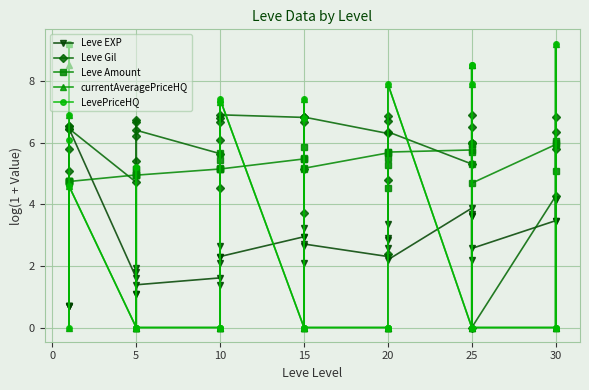

Reading left to right, what are all the values shown in this chart?

Leve EXP: 0.7	0.7	6.4	0.7	0.7	6.4	1.6	1.9	1.1	1.8	1.1	1.4	1.6	2.1	1.4	2.3	2.6	2.3	2.9	2.6	2.1	3.2	2.9	2.7	2.3	2.8	3.4	2.9	2.6	2.2	3.9	3.6	2.2	3.7	3.6	2.6	3.5	4.2	3.5	4.1
Leve Gil: 5.8	6.5	6.4	5.1	6.5	6.4	4.7	6.7	6.7	5.4	6.2	6.4	5.6	6.8	6.7	6.1	4.5	6.9	6.8	3.7	5.1	6.7	6.8	6.8	6.3	6.7	2.4	4.8	6.9	6.3	5.3	6.0	6.5	6.9	6.0	0.0	4.3	6.8	5.8	6.3
Leve Amount: 4.7	4.7	4.7	4.7	4.7	4.7	4.9	5.1	4.9	4.9	5.1	4.9	5.1	5.1	5.7	5.2	5.4	5.1	5.5	5.5	5.9	5.5	5.1	5.2	5.7	5.3	5.5	5.7	4.5	5.7	5.8	5.9	5.3	5.7	6.0	4.7	5.9	6.0	5.1	6.1
currentAveragePriceHQ: 6.9	8.5	9.2	4.7	0.0	4.6	0.0	0.0	5.2	0.0	0.0	0.0	0.0	0.0	7.3	0.0	0.0	7.4	0.0	0.0	6.8	0.0	7.4	0.0	0.0	0.0	0.0	0.0	0.0	7.9	0.0	8.5	7.9	8.5	0.0	0.0	0.0	9.2	0.0	0.0
LevePriceHQ: 6.9	9.2	9.2	6.1	0.0	4.6	0.0	0.0	5.2	0.0	0.0	0.0	0.0	0.0	7.3	0.0	0.0	7.4	0.0	0.0	6.8	0.0	7.4	0.0	0.0	0.0	0.0	0.0	0.0	7.9	0.0	8.5	7.9	8.5	0.0	0.0	0.0	9.2	0.0	0.0